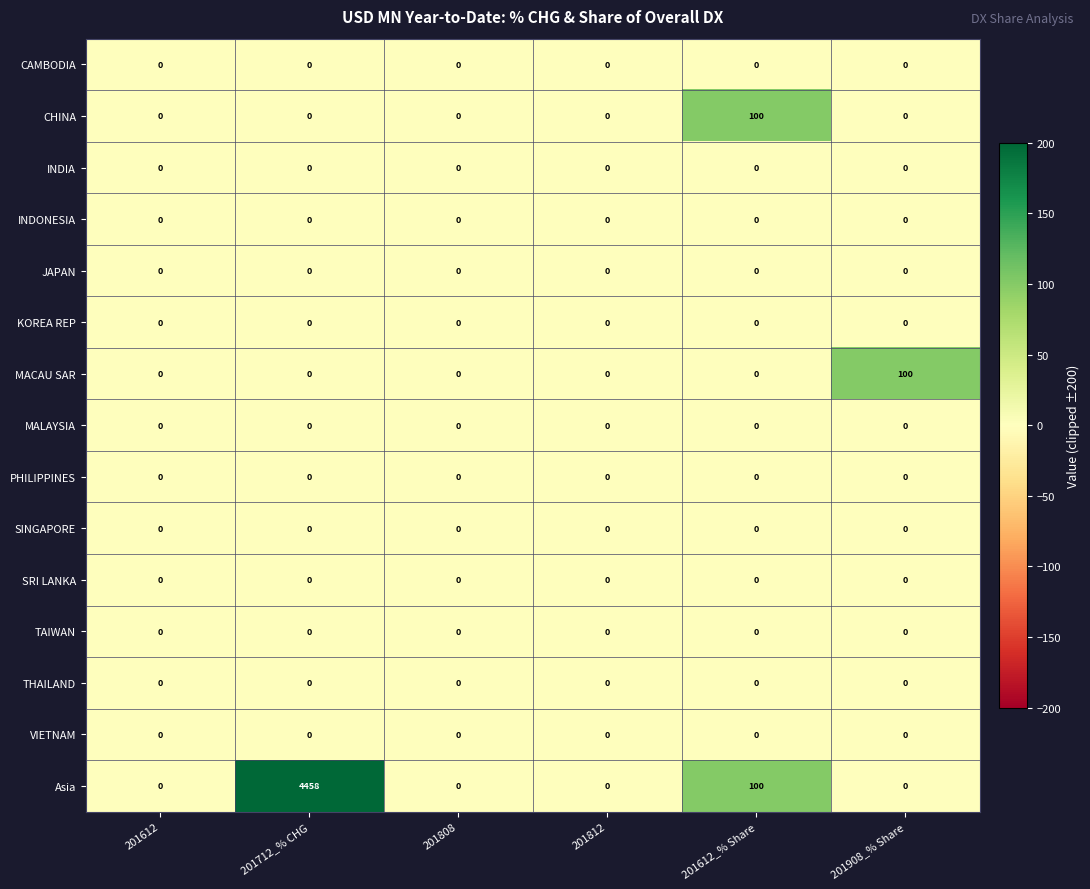

What is the difference between the second highest and second lowest values in the Asia series?

100